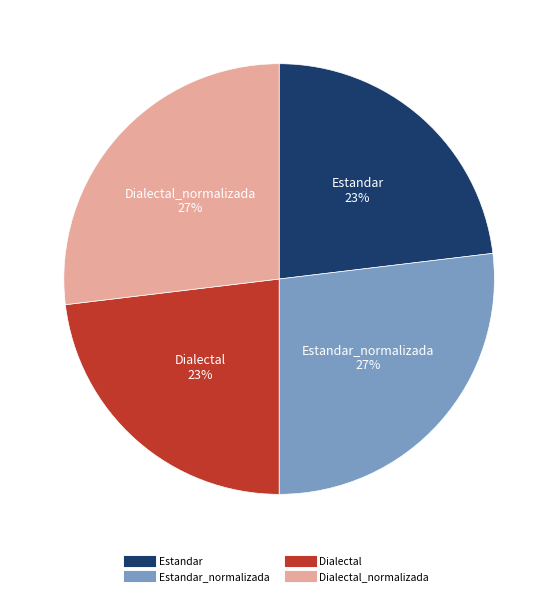

Does any single category account for the majority?

No